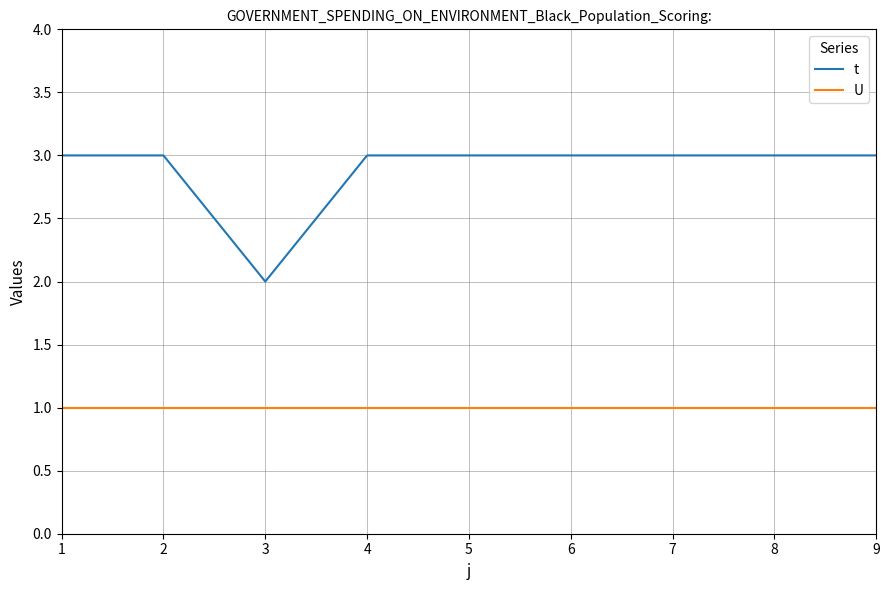

Which series has the largest range (max minus min)?

t